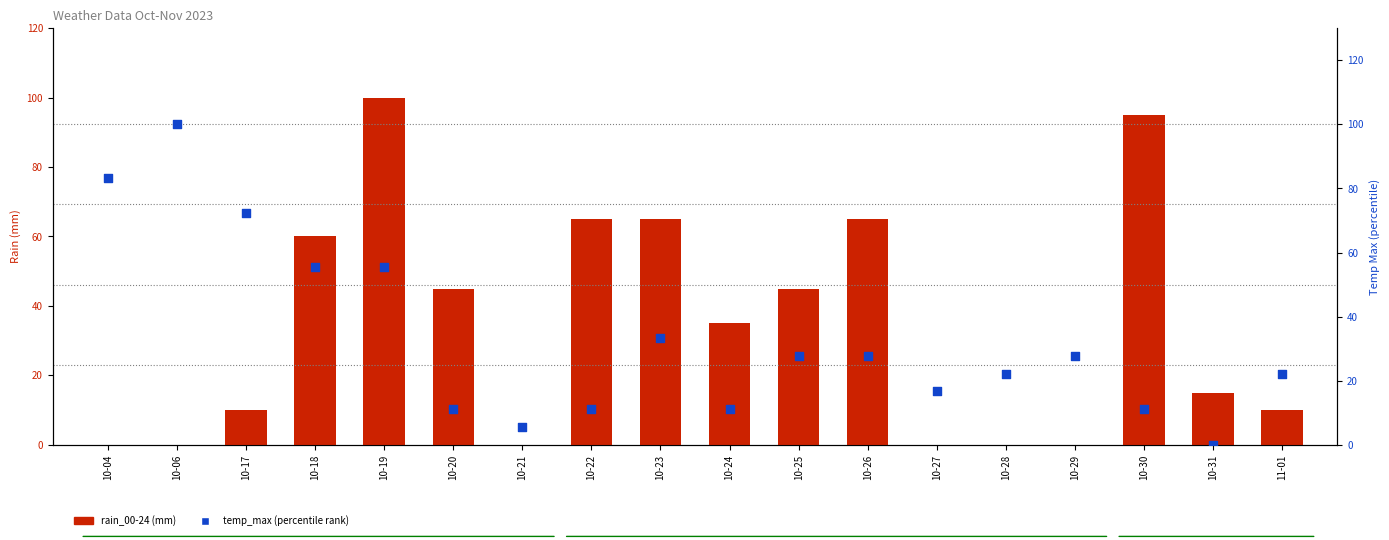

Is the value of rain_00-24 at 10-27 greater than the value of temp_max (percentile) at 10-29?

No